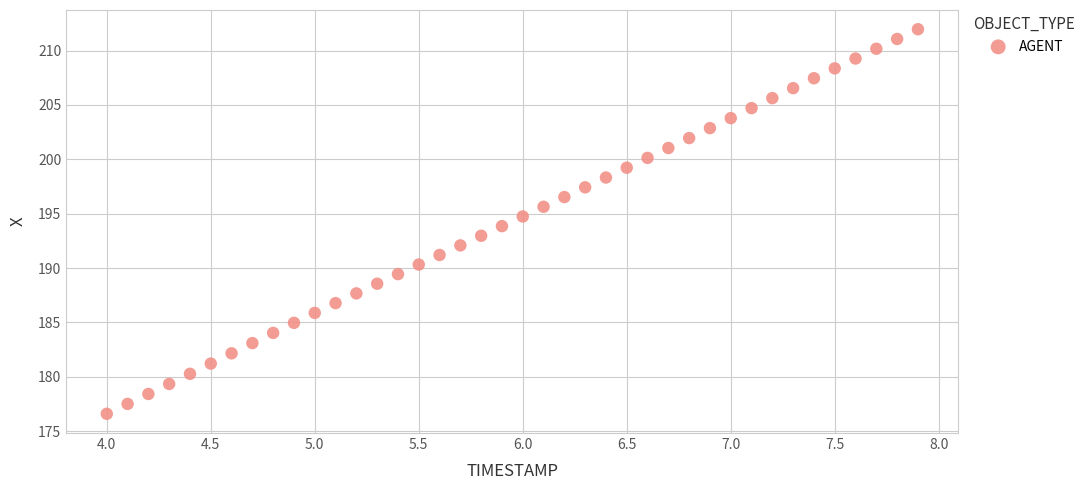

What is the range of X values (max minus min)?

3.9